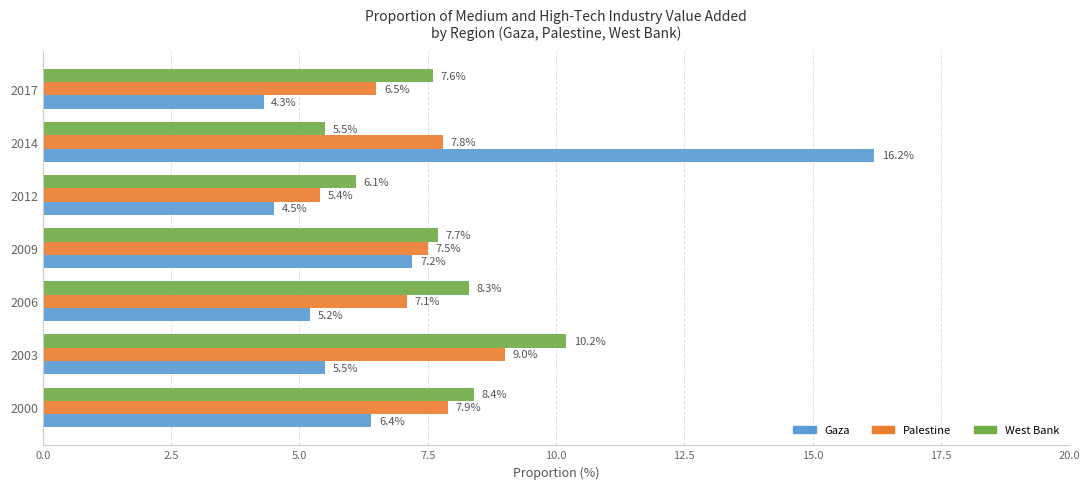

What is the spread (max minus min) of values at 2009?

0.5